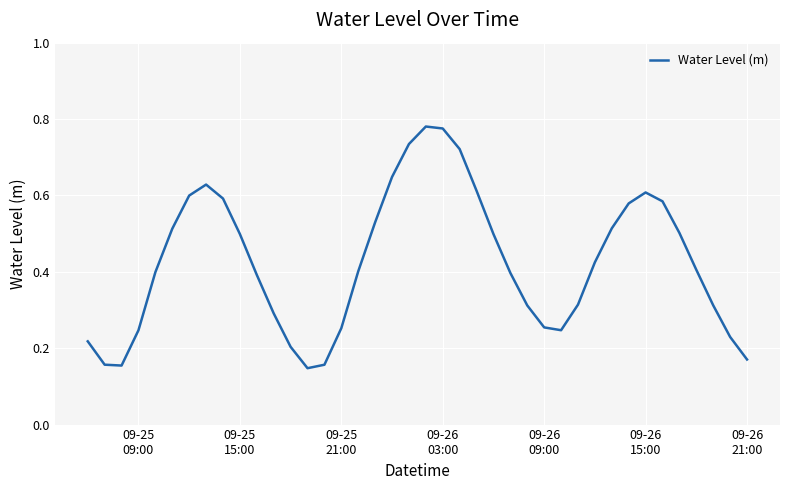

What is the value of the 34th point from the left?

0.6